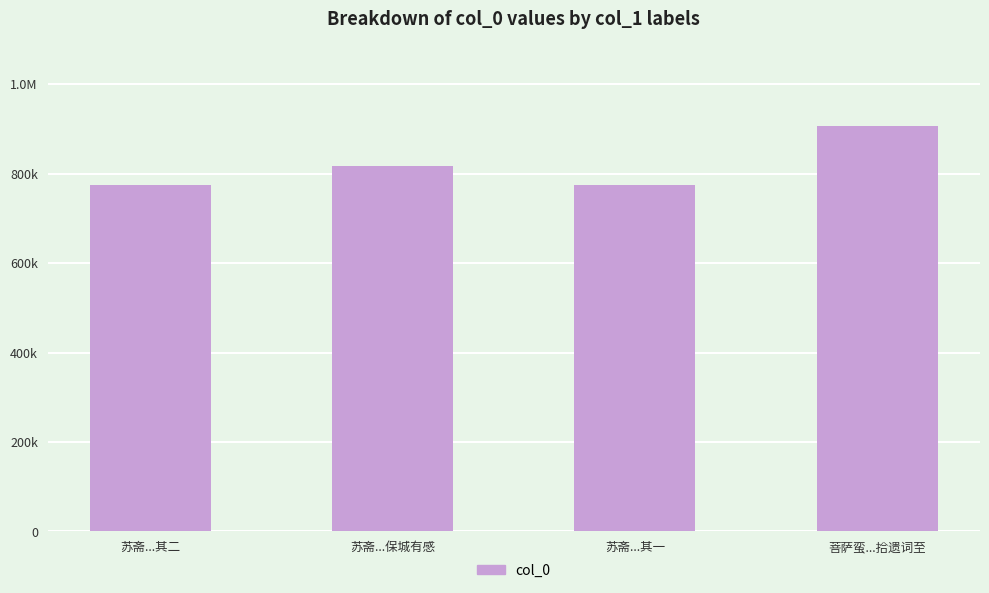

What is the average value?

818320